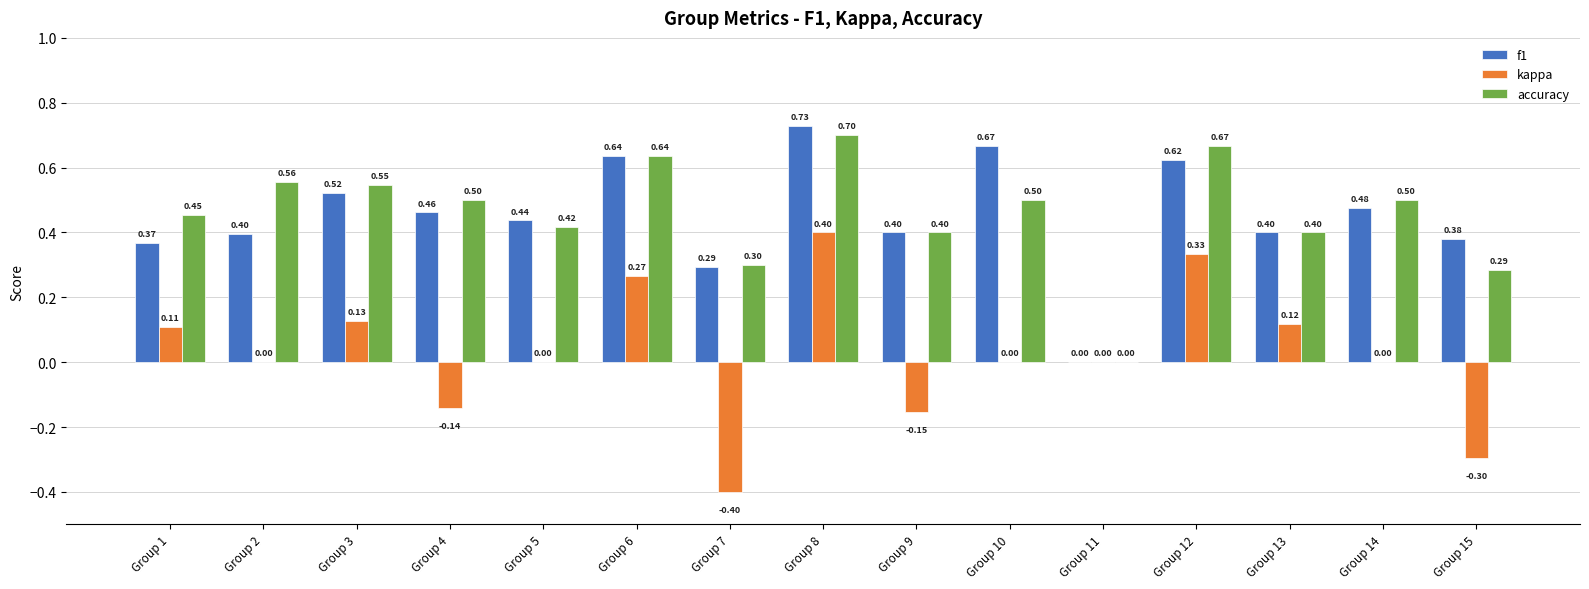

The value of kappa at Group 9 is -0.1. True or false?

False